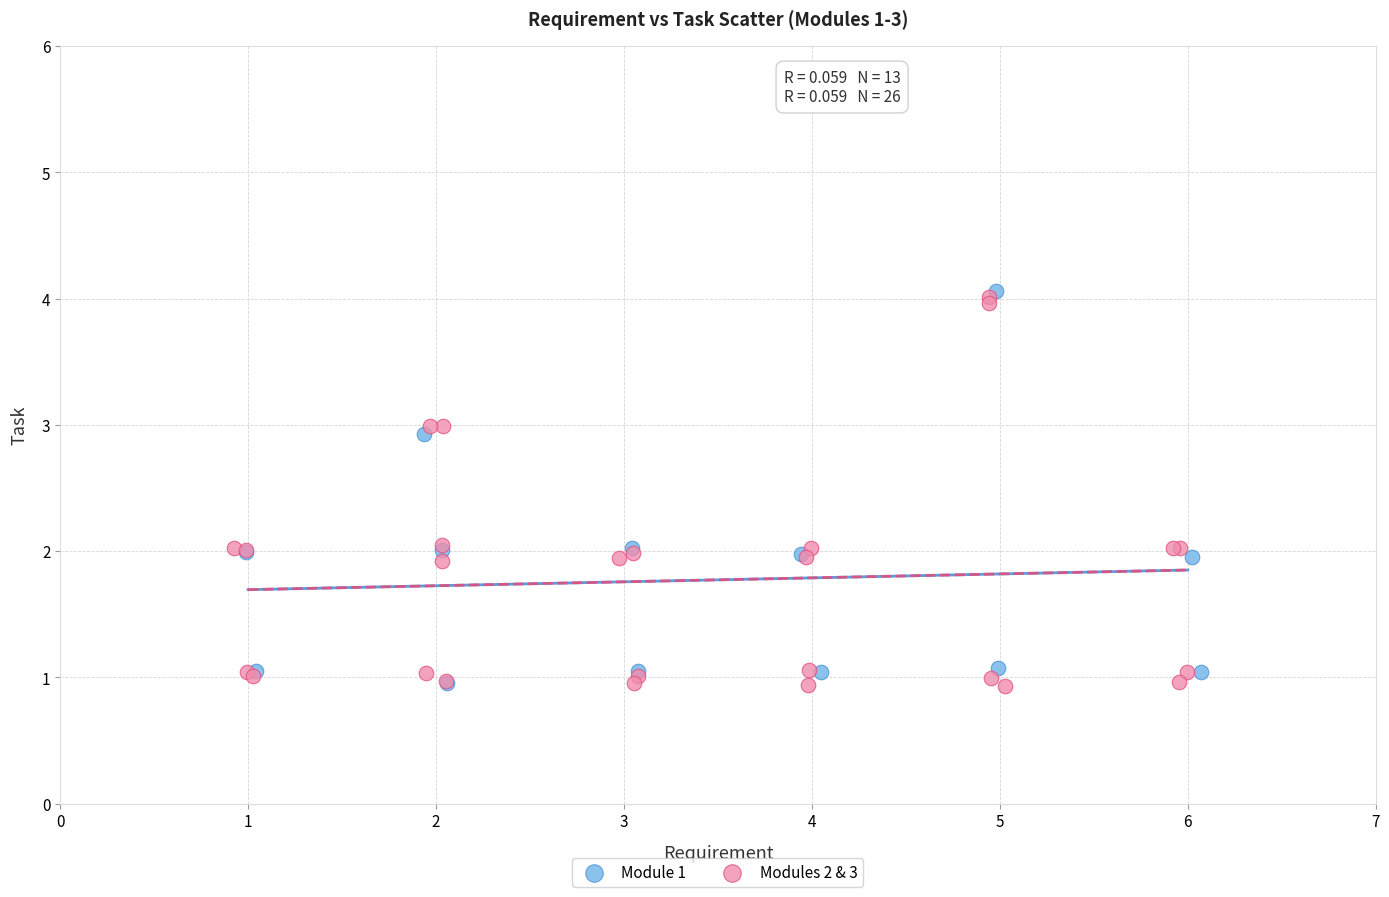

What are all the series names shown in the legend?

Module 1, Modules 2 & 3